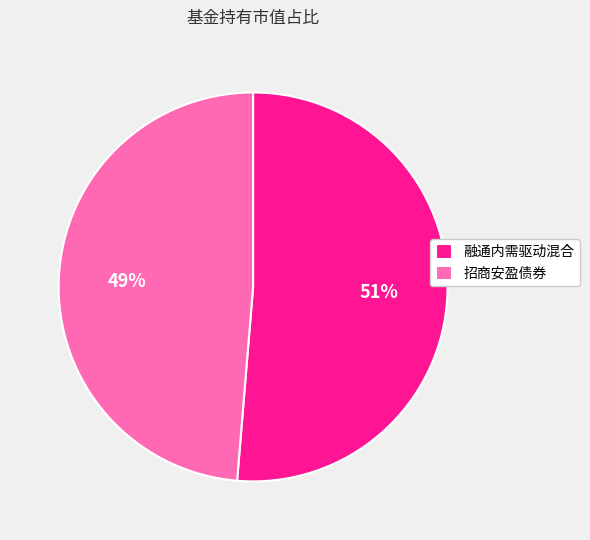

Do 招商安盈债券 and 融通内需驱动混合 together represent more than half of the pie?

Yes